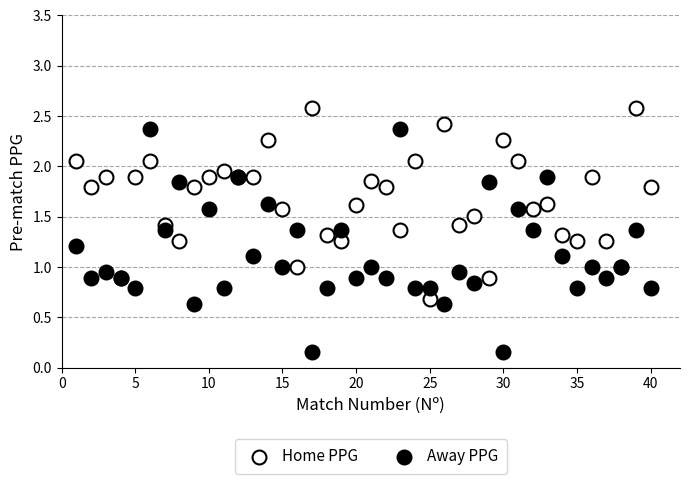

What is the X range (max minus min) for the scatter plot?

39.0